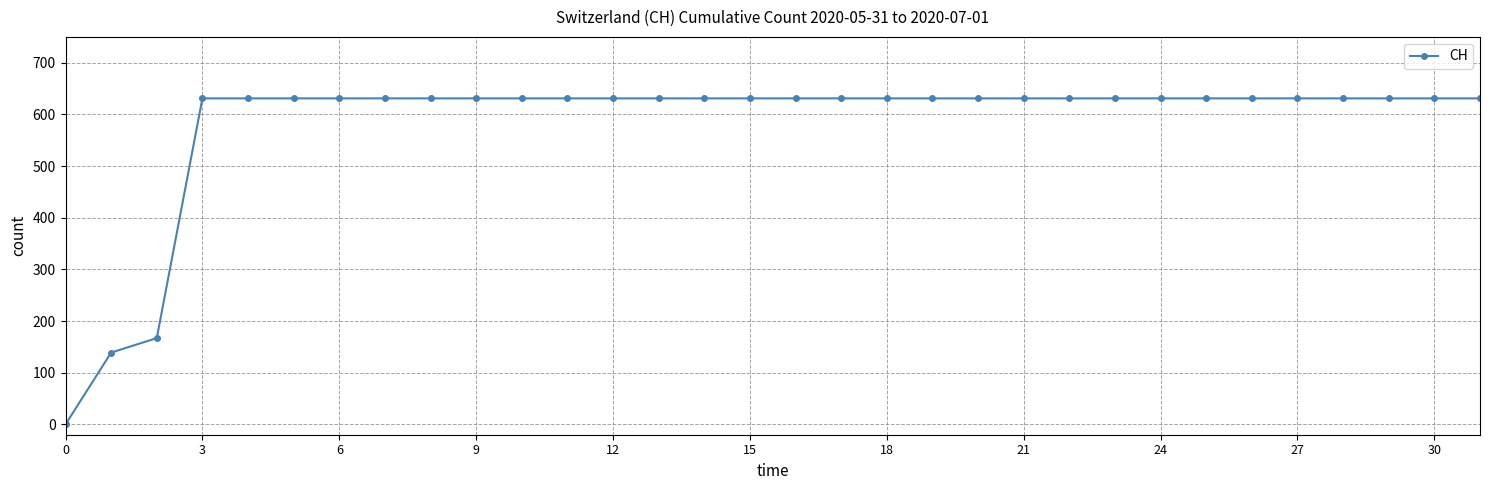

What is the greatest value displayed?

631